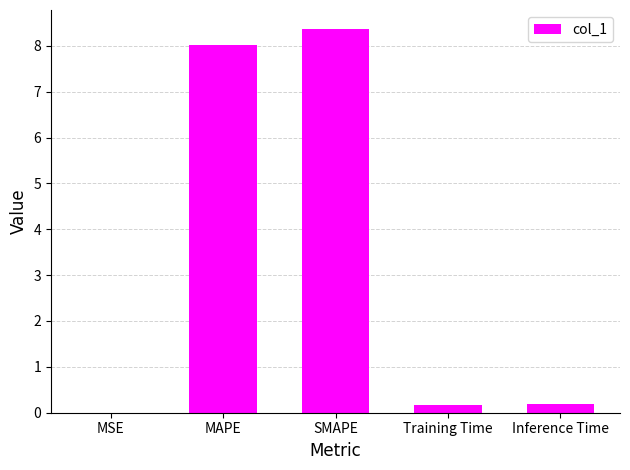

Is it true that the value at SMAPE is 5.1?

False